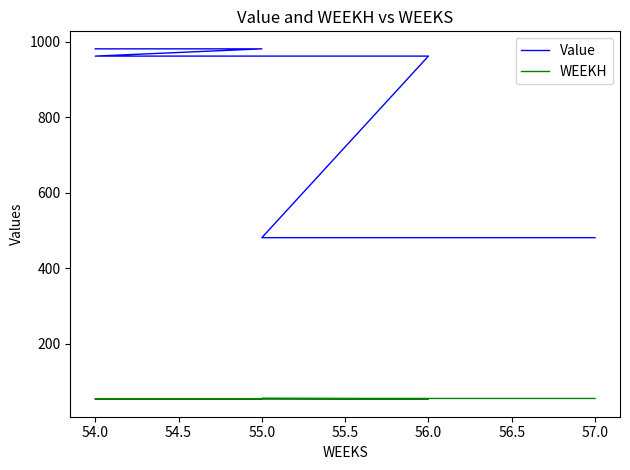

What is the total value across all series at 56.0?

1016.6